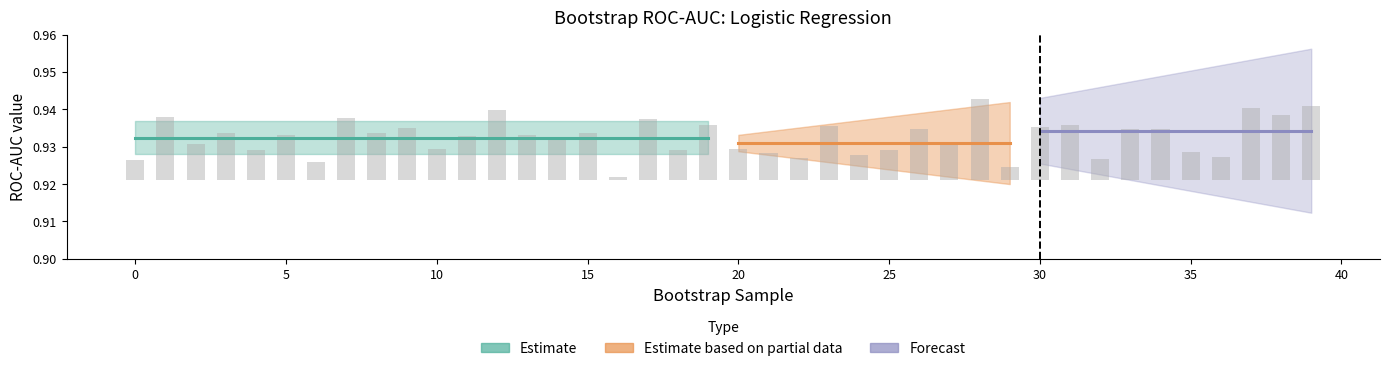

Rank the categories by value from highest to lowest.

28, 39, 37, 12, 38, 1, 7, 17, 31, 19, 23, 30, 9, 26, 33, 34, 15, 3, 8, 13, 5, 11, 14, 2, 27, 20, 10, 4, 18, 25, 35, 21, 24, 36, 22, 32, 0, 6, 29, 16